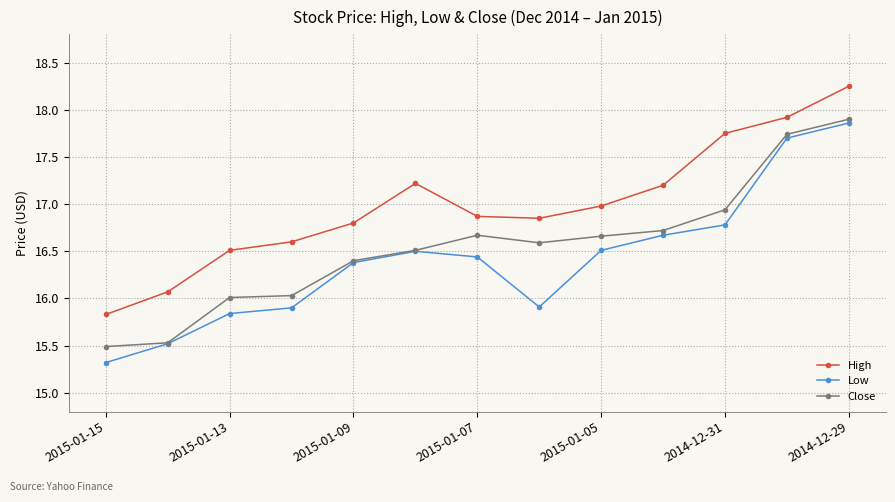

How many interior local peaks does the High series have?

1